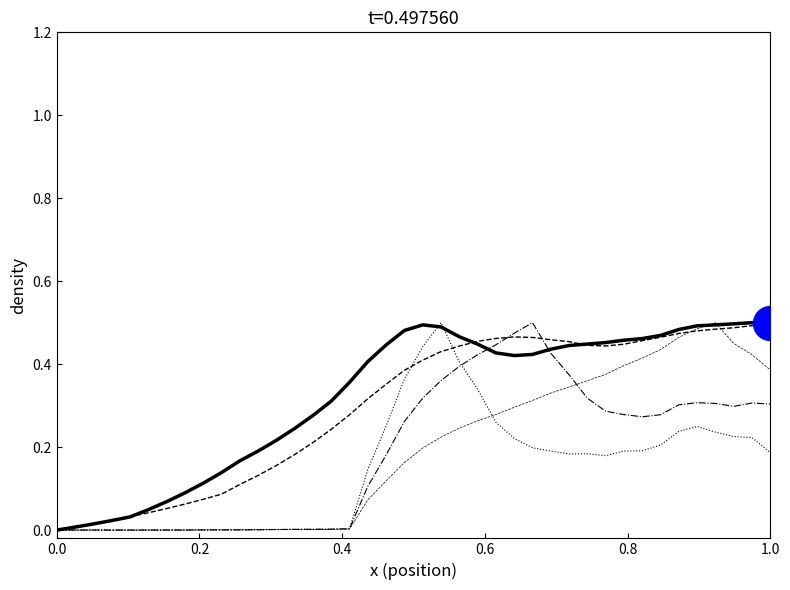

Is this an area chart (filled region under the line)?

No